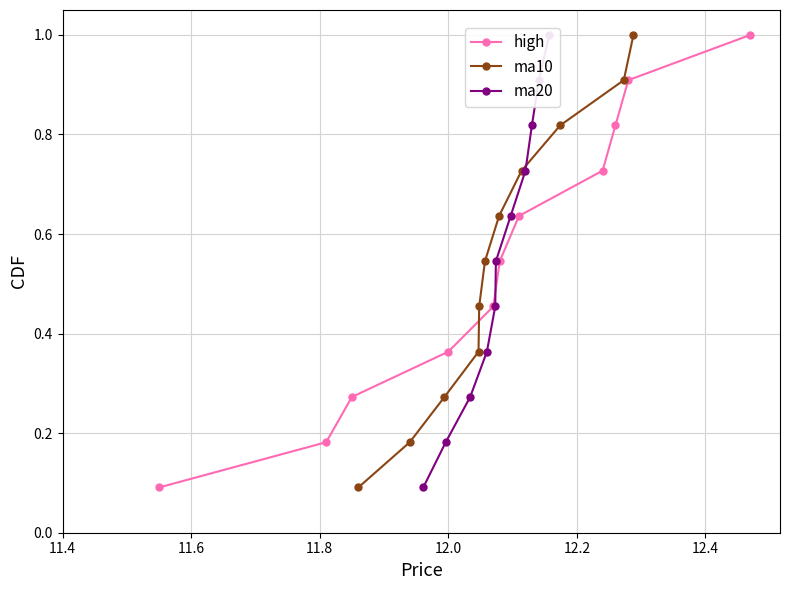

How many series are shown in this chart?

3